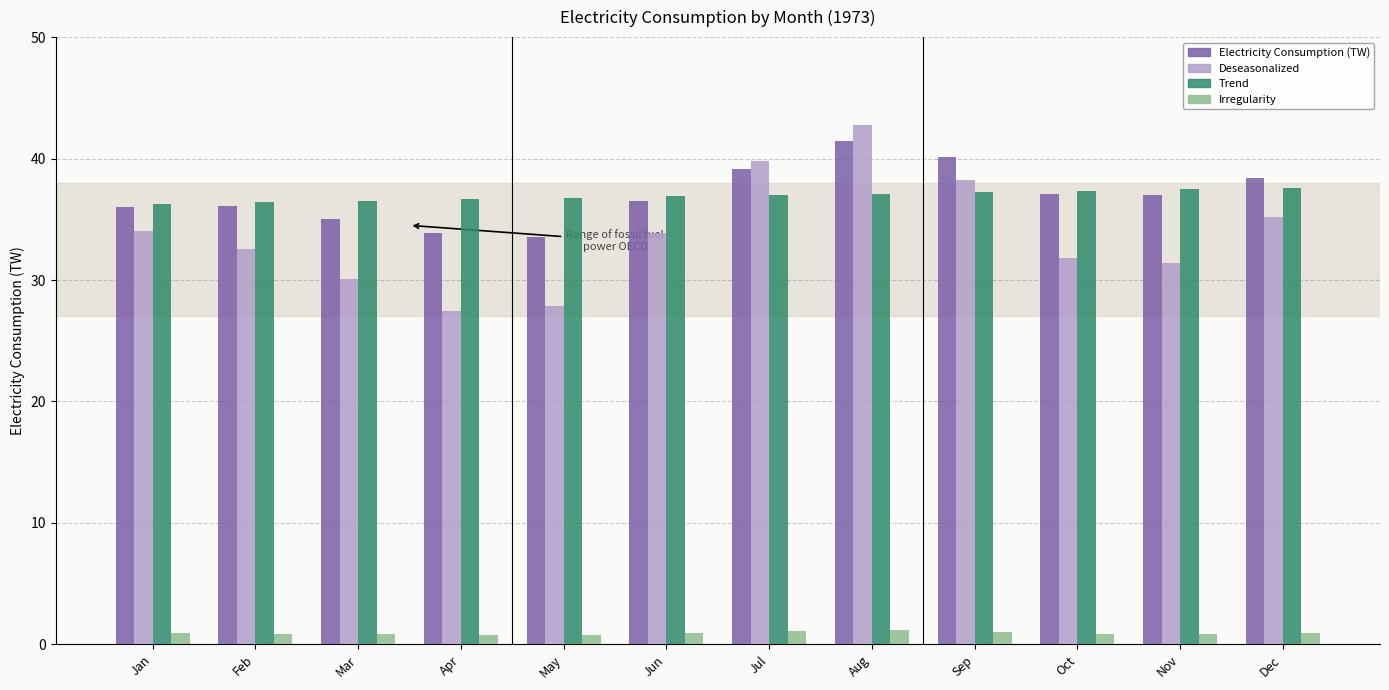

The value of Electricity Consumption (TW) at Dec is 58.7. True or false?

False